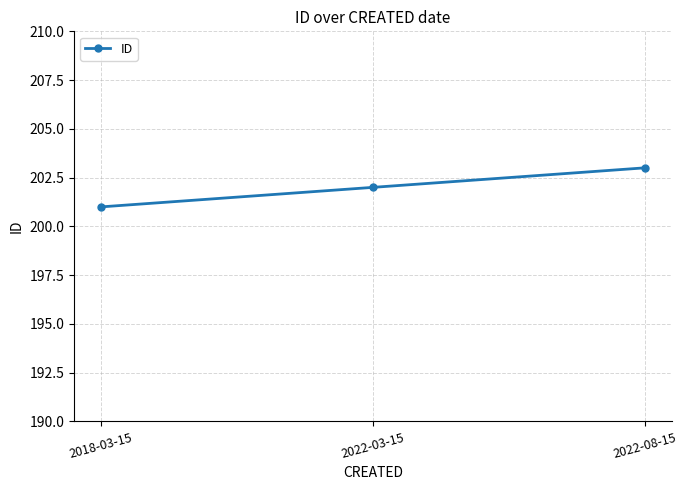

What is the change in value from 2018-03-15 to 2022-03-15?

+1